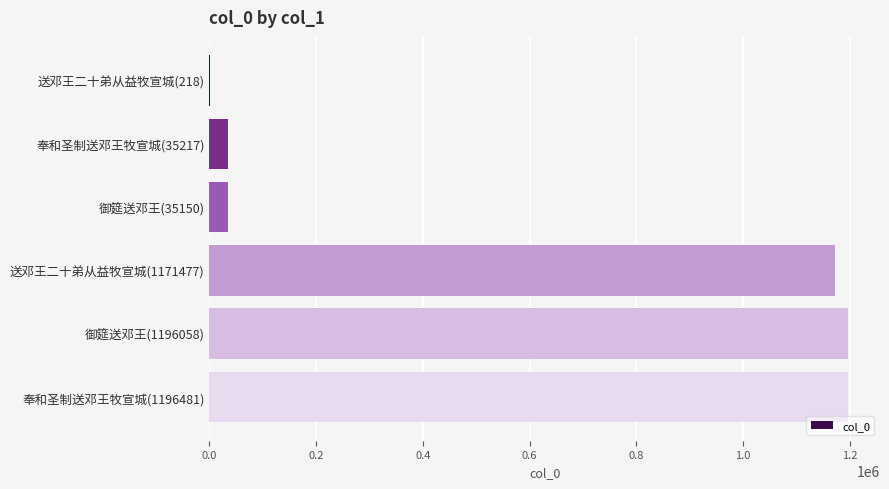

What is the average value?

605767